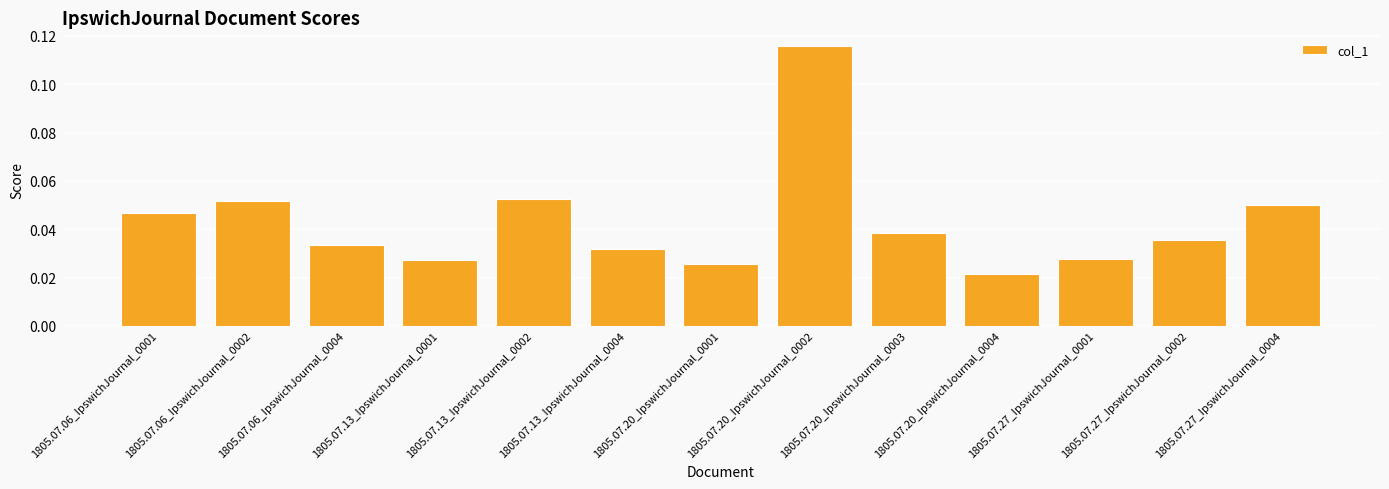

At which label is the value closest to 0?

1805.07.20_IpswichJournal_0004